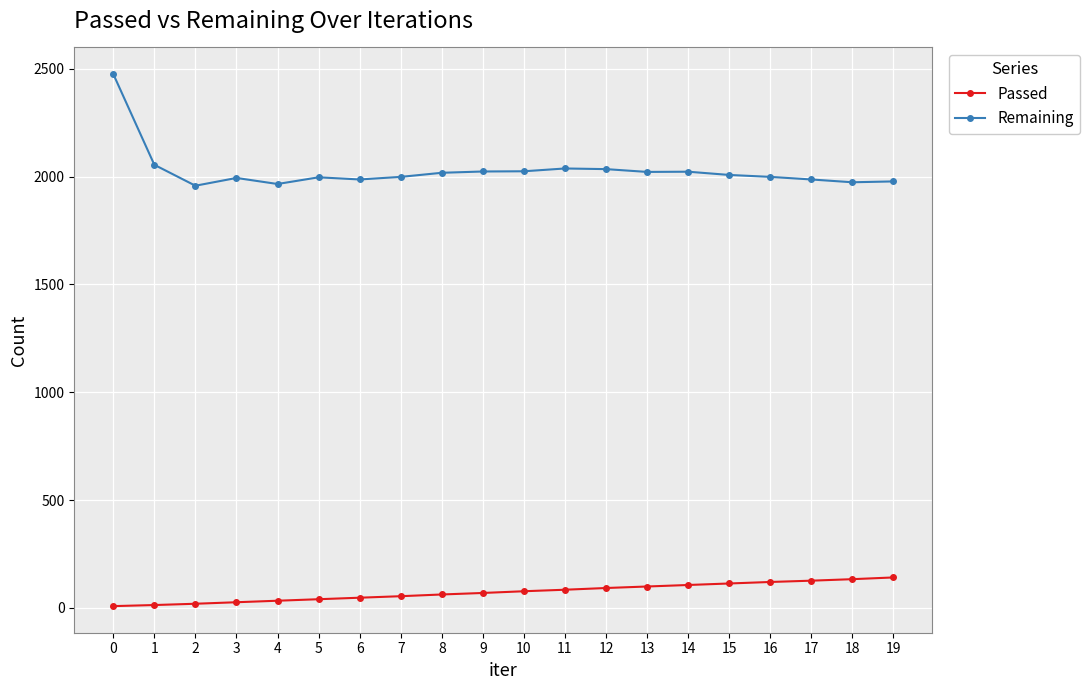

List the series in order of their overall mean, lowest first.

Passed, Remaining